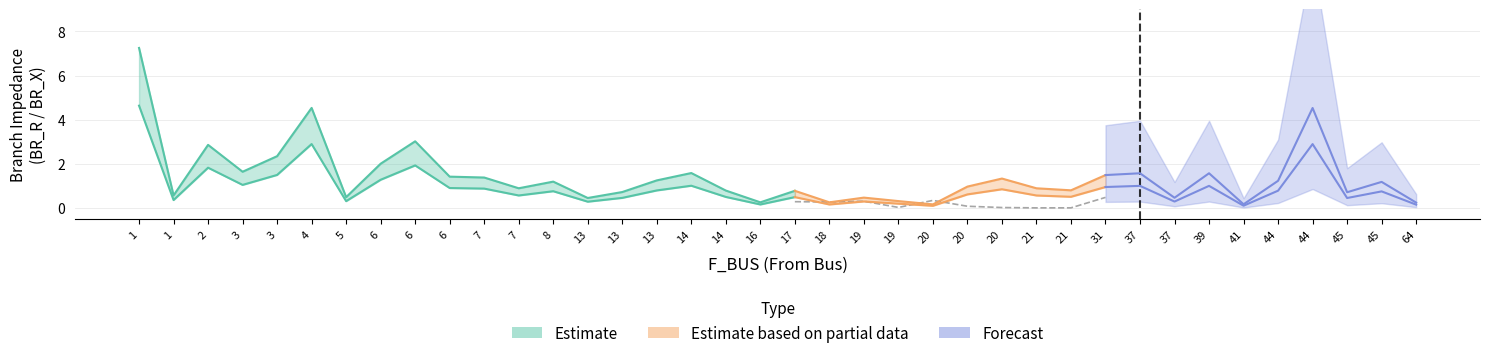

At which label is BR_R closest to 3?

6